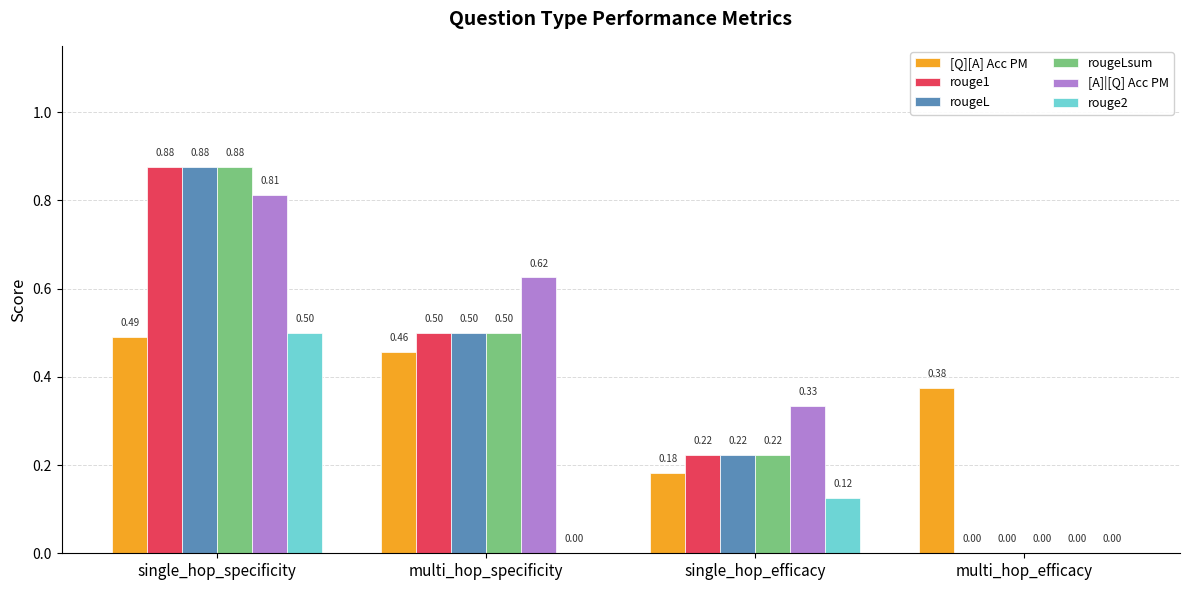

What is the sum of the rougeLsum values at single_hop_specificity and single_hop_efficacy?

1.1